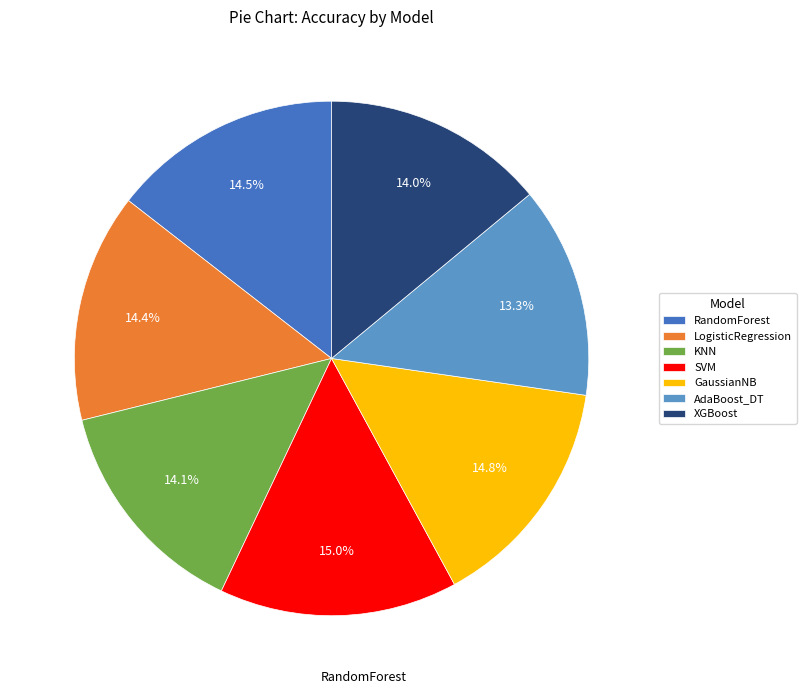

Which has a higher value, SVM or KNN?

SVM